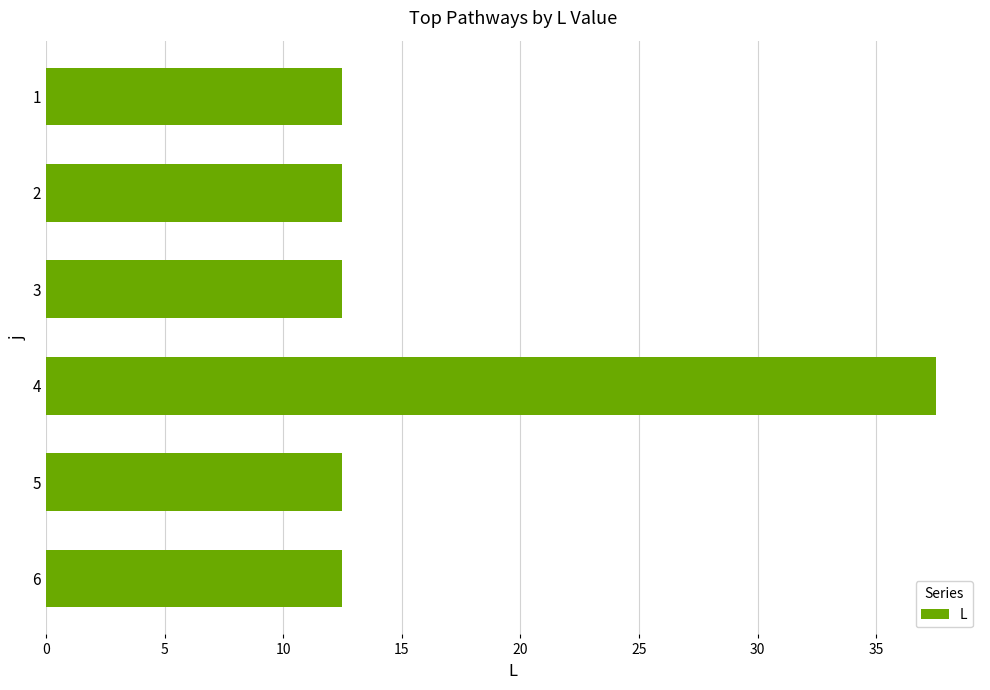

What is the smallest value displayed?

12.5